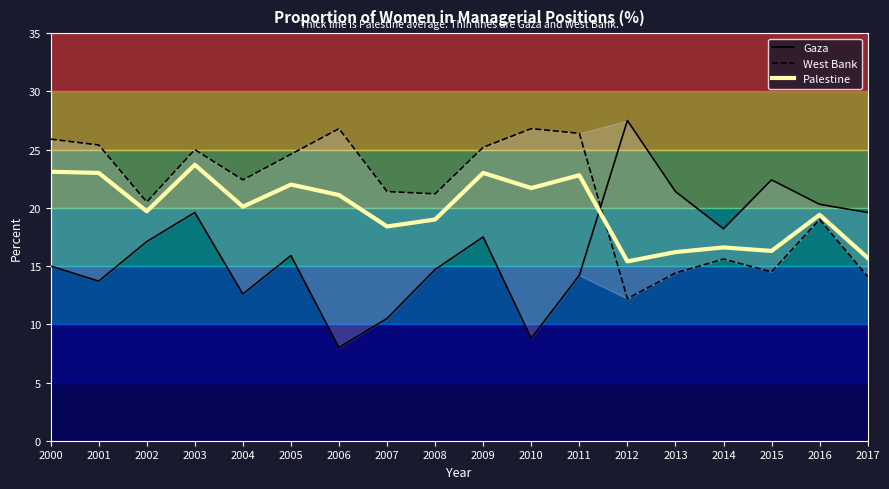

What is the approximate value of West Bank at 2009?

25.2